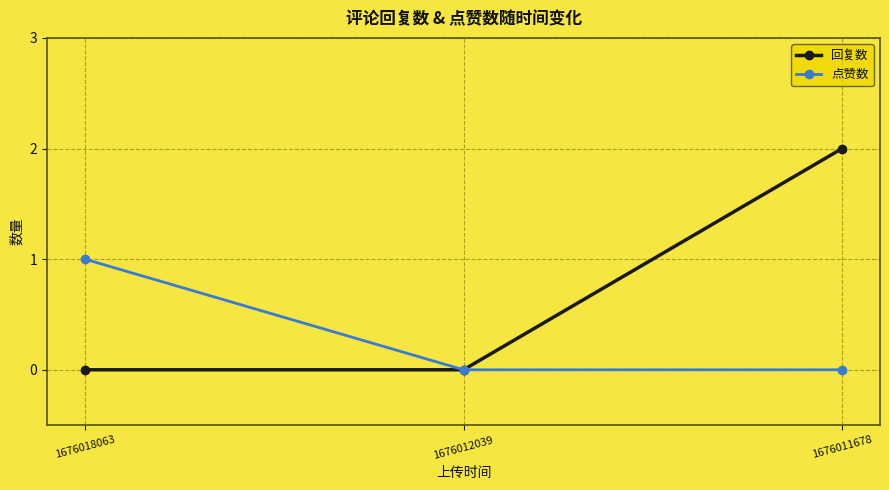

List the series in order of their overall mean, highest first.

回复数, 点赞数